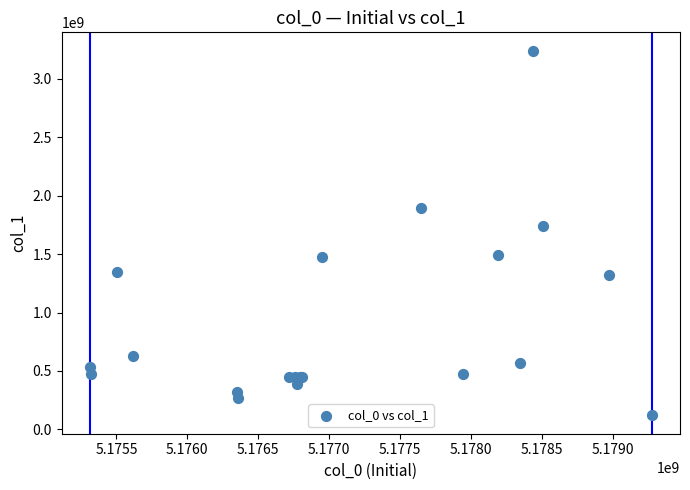

What Y value in the scatter plot is closest to 1680547672?

1737896554